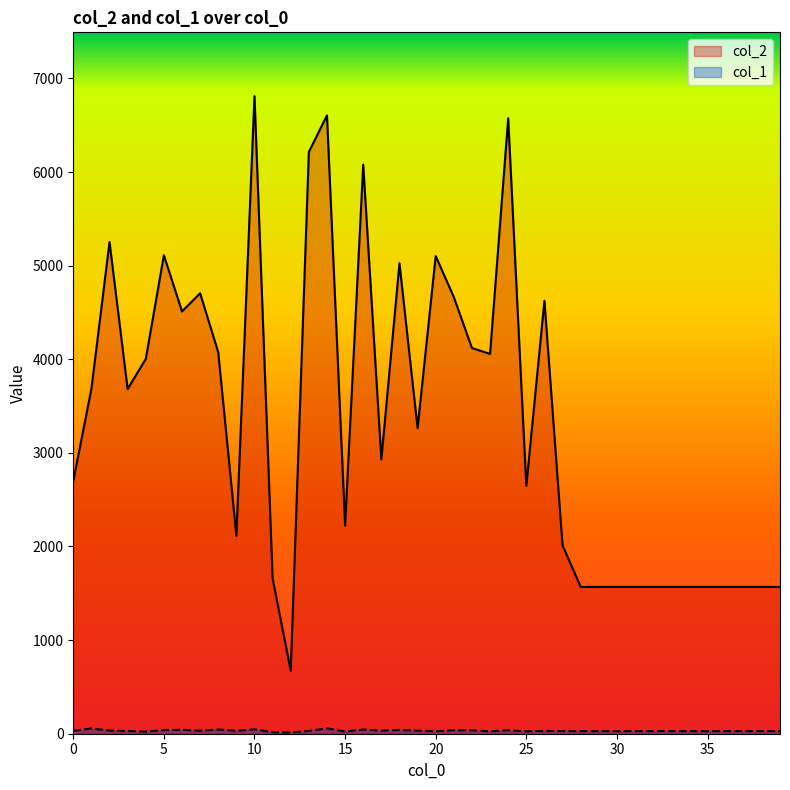

Which category has the lowest value across all series?

12